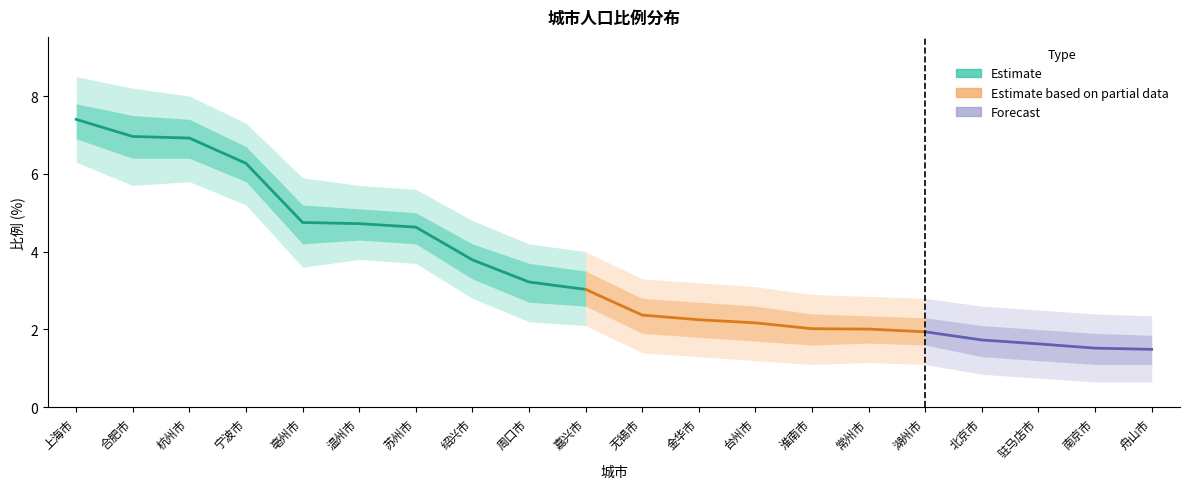

What is the maximum value shown in the chart?

7.4